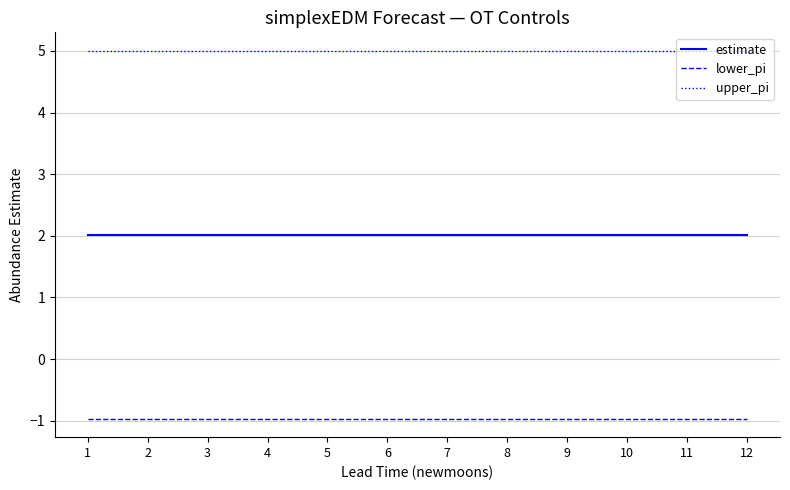

True or false: estimate and upper_pi cross at least once.

False